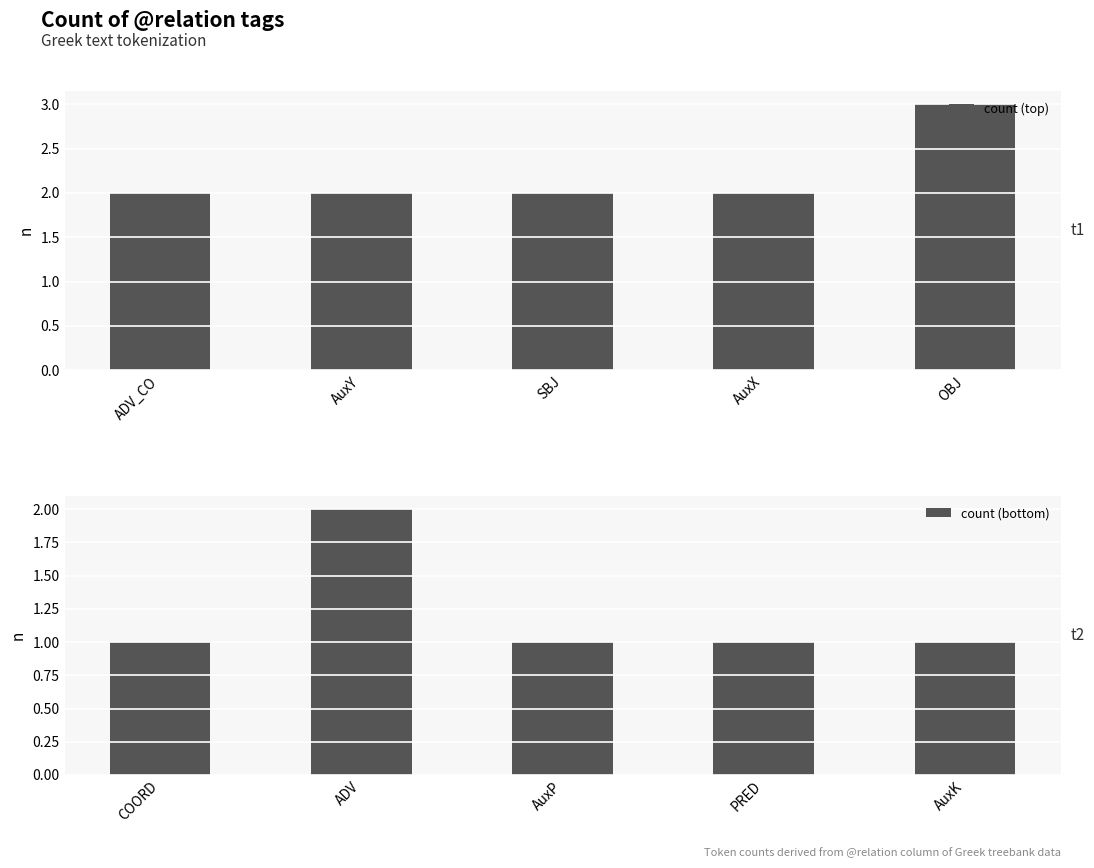

Which has a higher value, OBJ or SBJ?

OBJ